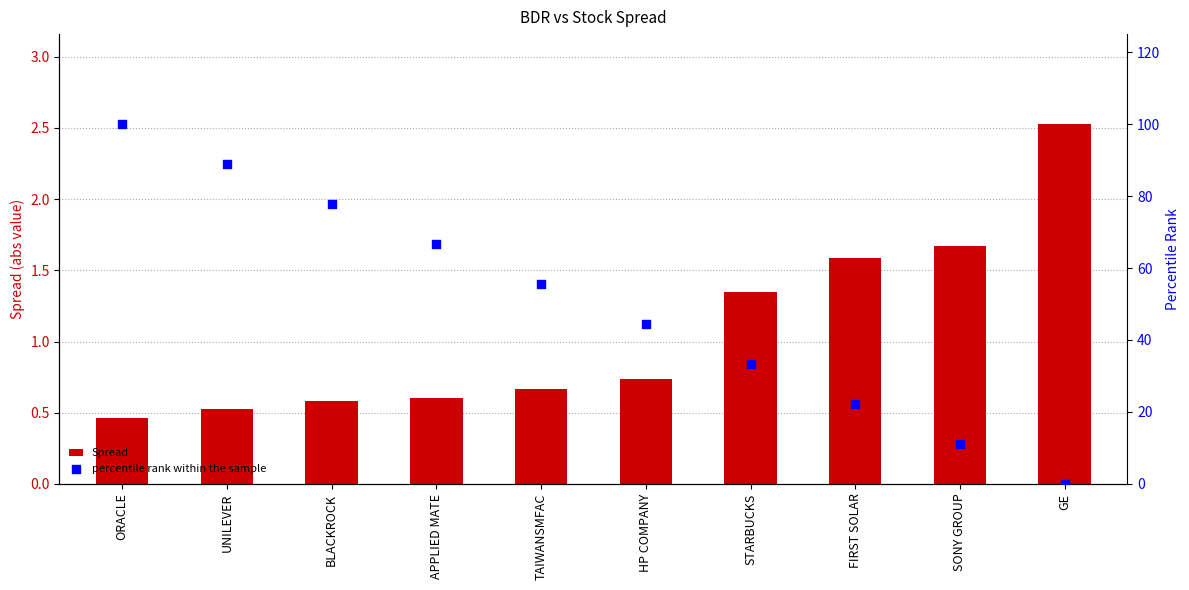

Which series has the largest total across all categories?

percentile rank within the sample